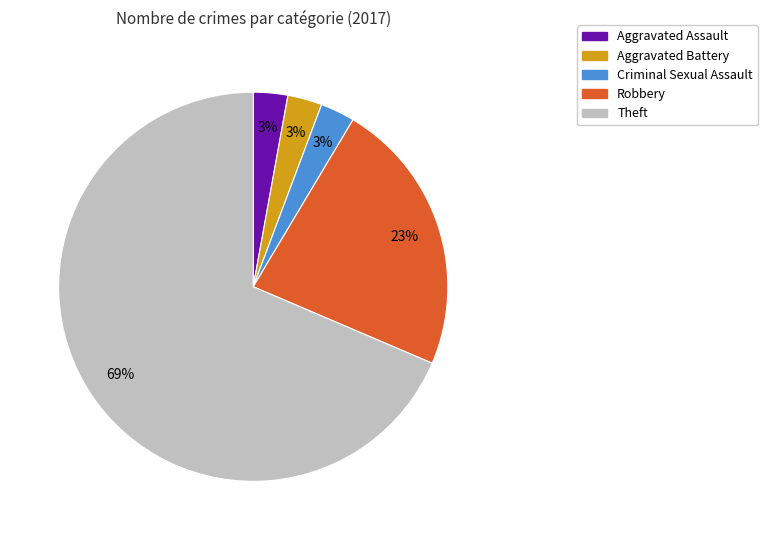

Is the sum of Theft and Aggravated Battery greater than half?

Yes